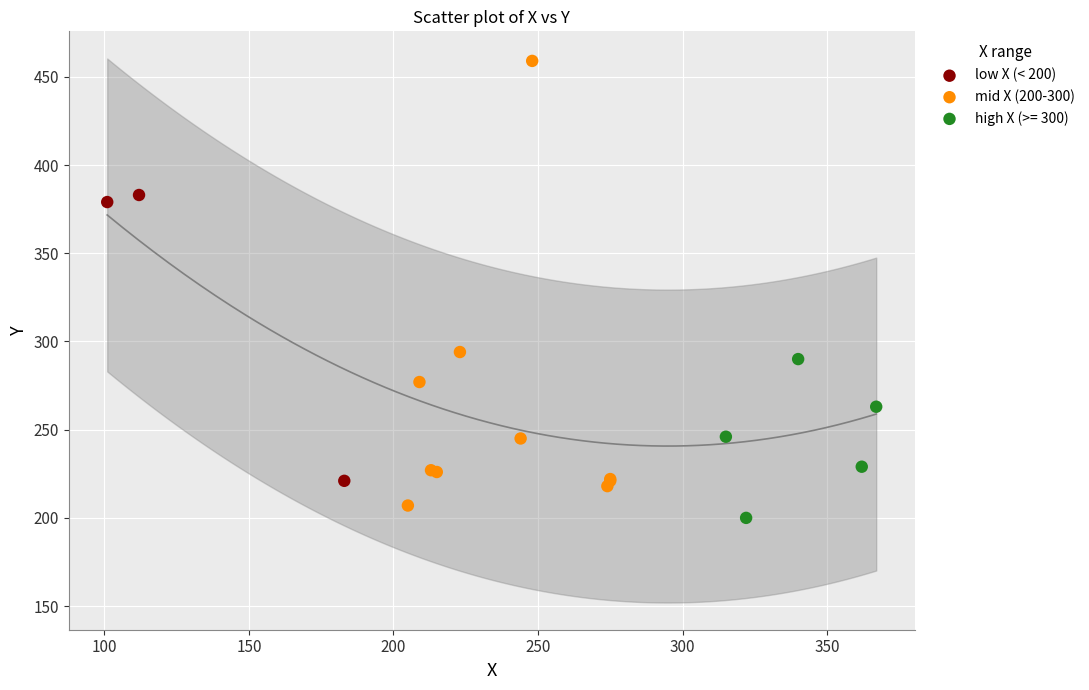

Which series contains the highest Y value?

mid X (200-300)